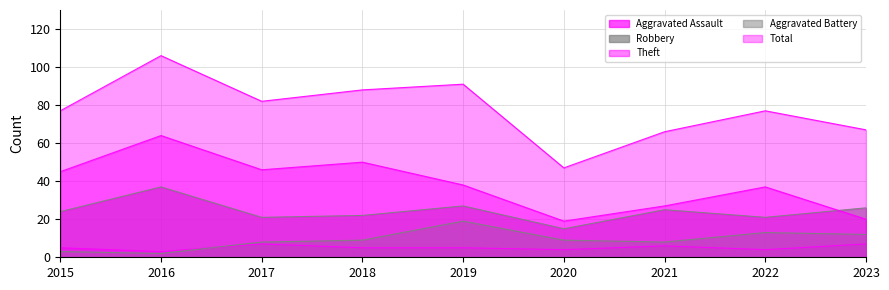

The Robbery series shows 21 at 2022. True or false?

True